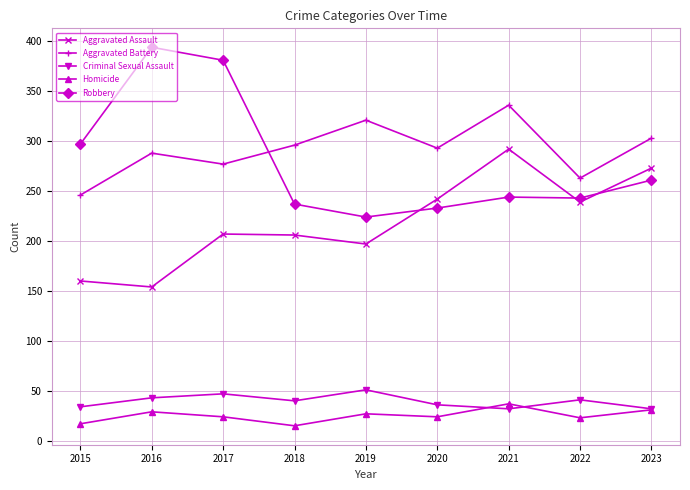

The Aggravated Assault series shows 206 at 2018. True or false?

True